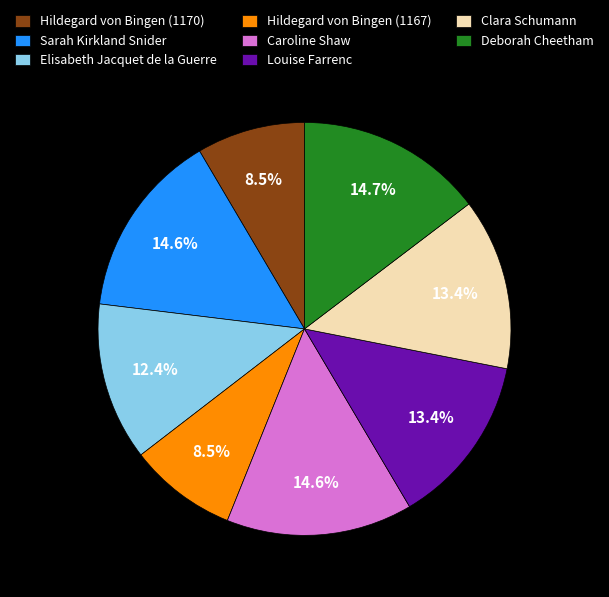

Does any single category account for the majority?

No